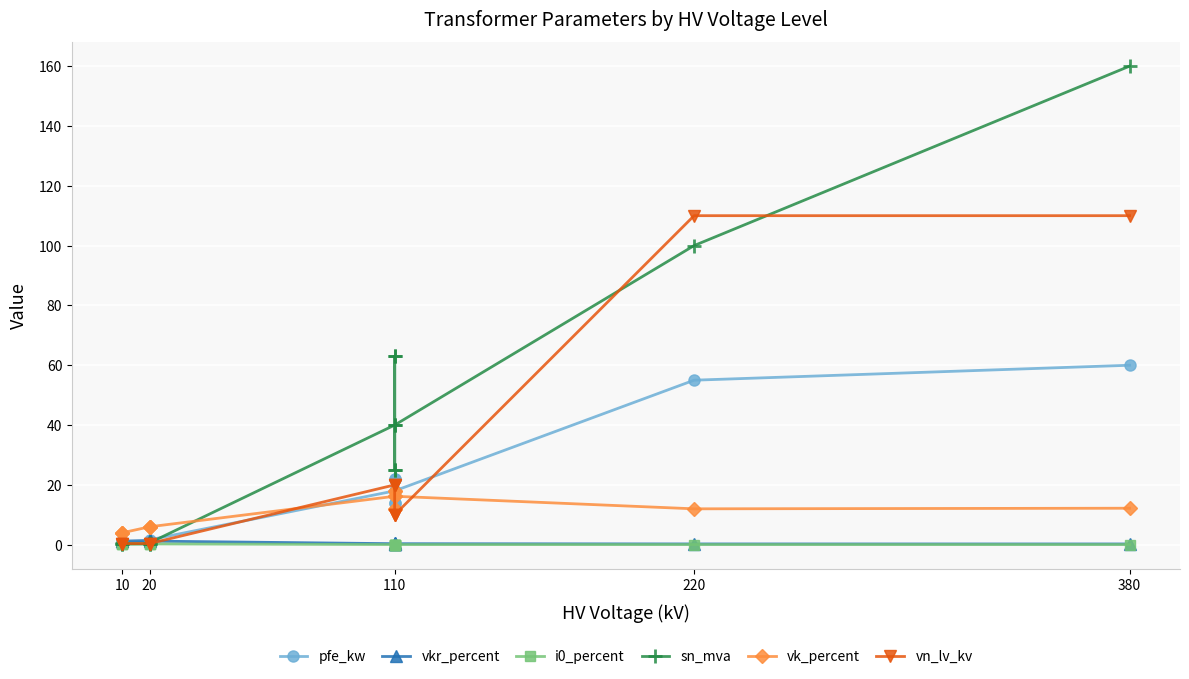

What are all the series names shown in the legend?

pfe_kw, vkr_percent, i0_percent, sn_mva, vk_percent, vn_lv_kv